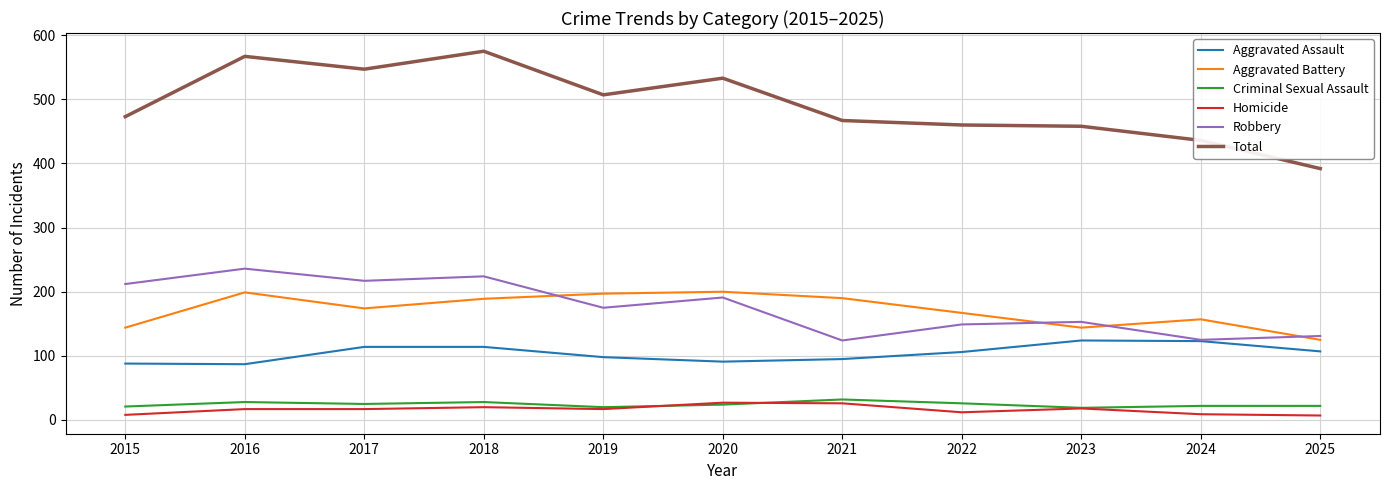

Is the value of Aggravated Battery at 2025 greater than the value of Aggravated Assault at 2021?

Yes